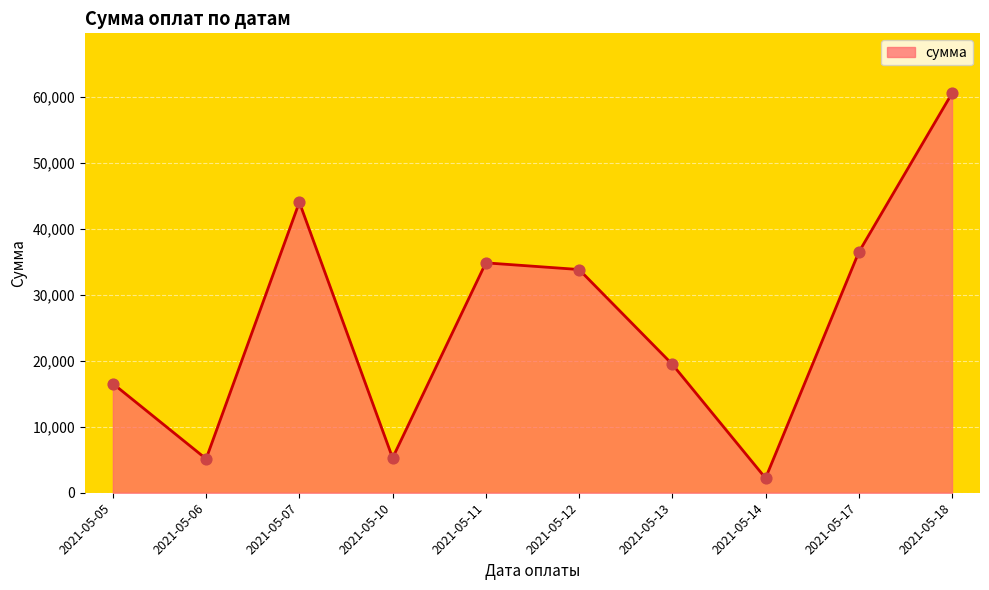

Approximately how many times larger is the value at 2021-05-11 compared to 2021-05-18?

0.6